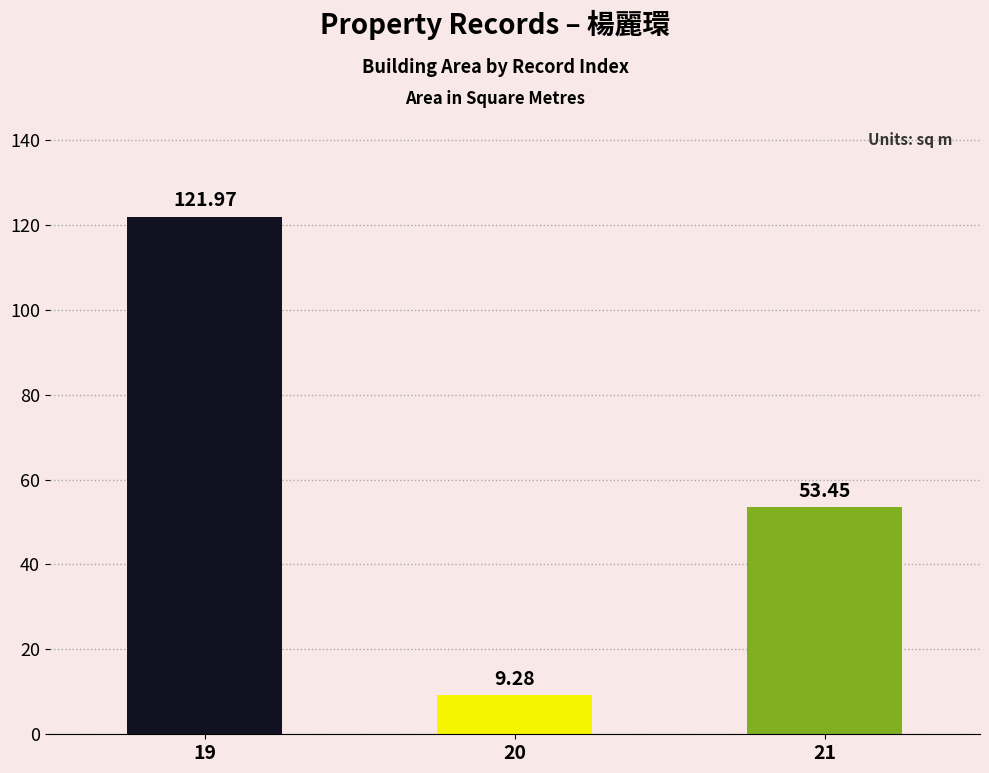

Are the bars grouped side by side (vs. stacked)?

No